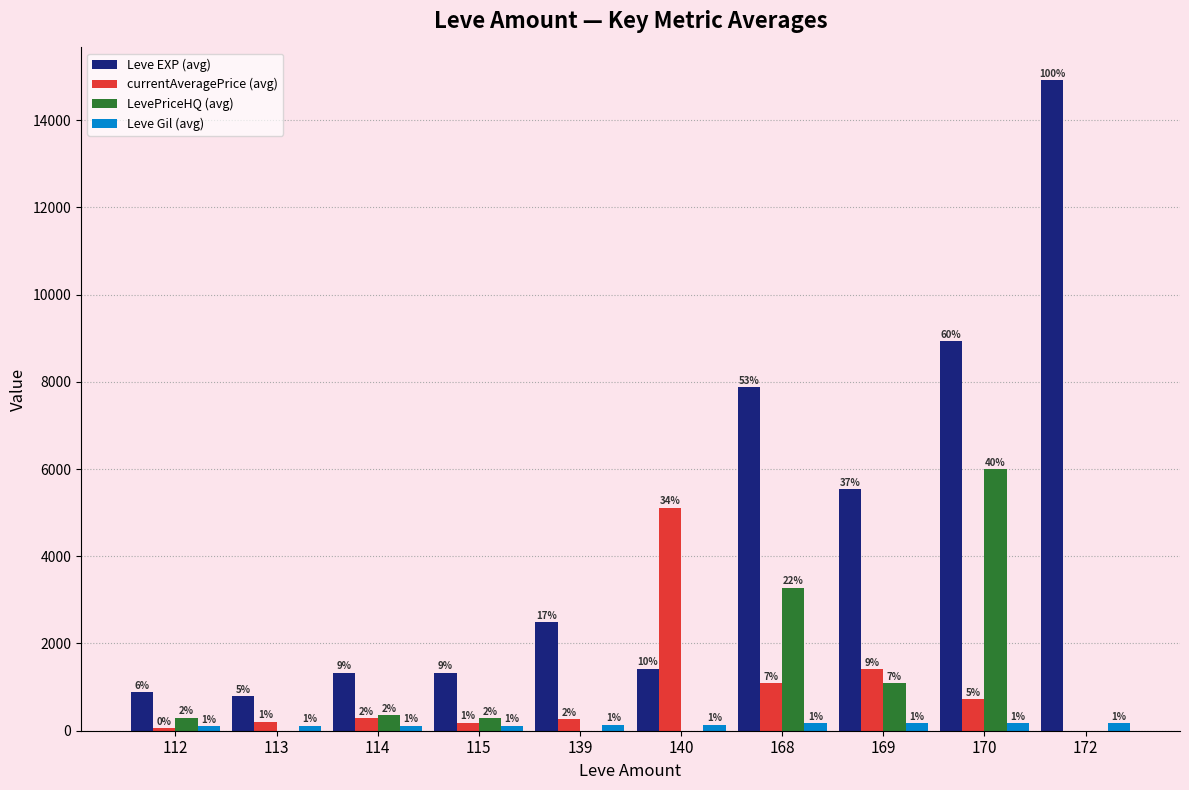

How many groups of bars are there?

10